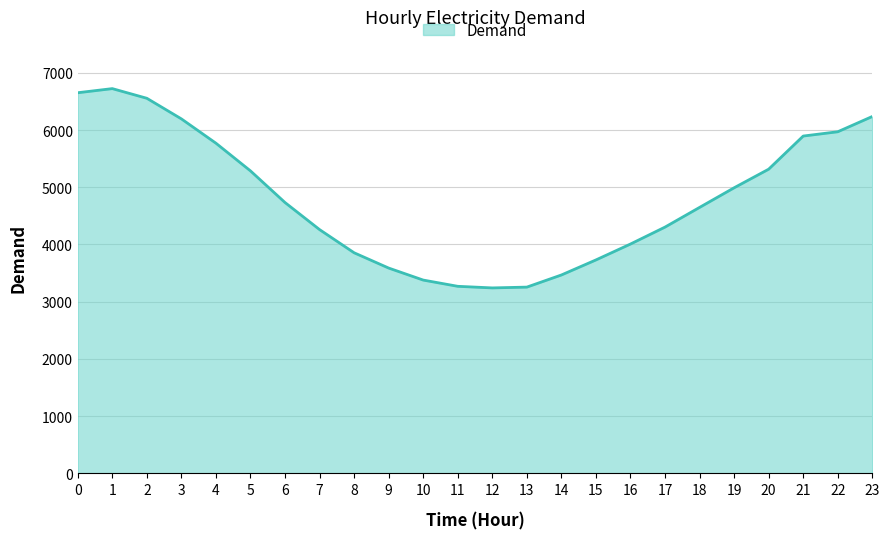

What is the minimum value shown in the chart?

3241